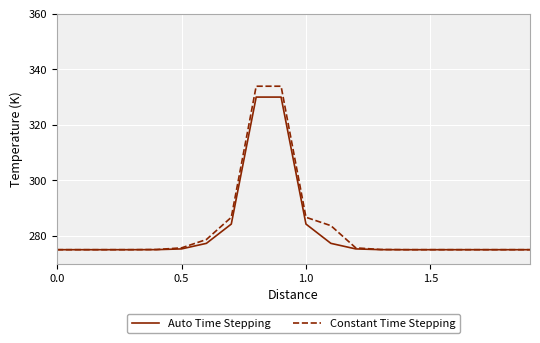

Rank the series by their maximum value, from lowest to highest.

Auto Time Stepping, Constant Time Stepping